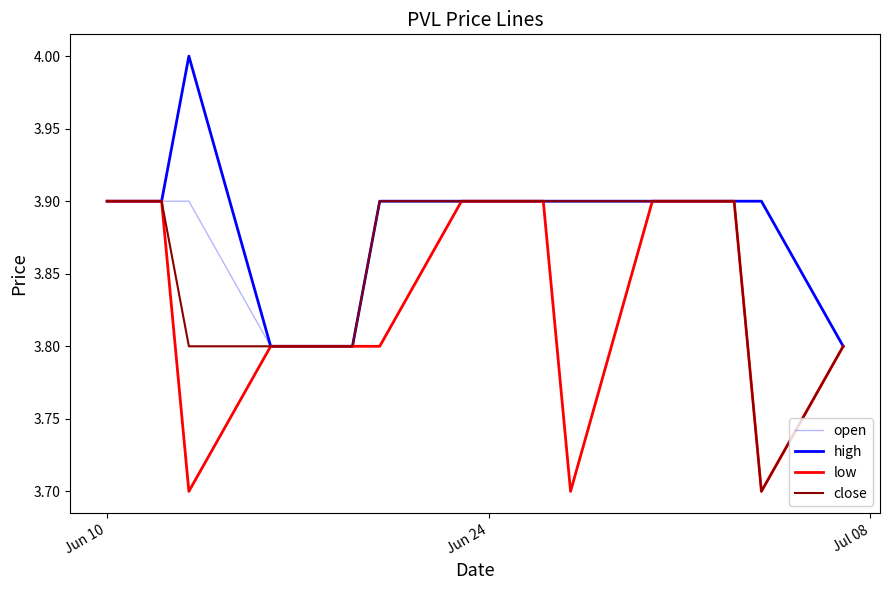

Count the close values in the range 3 to 4.

20